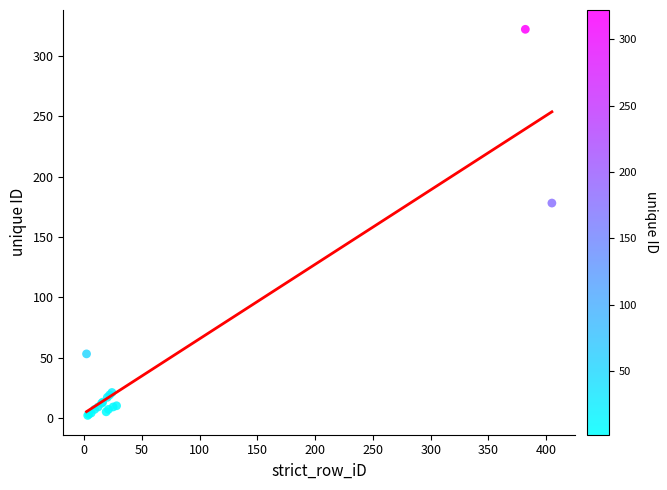

What Y value in the scatter plot is closest to 162?

178